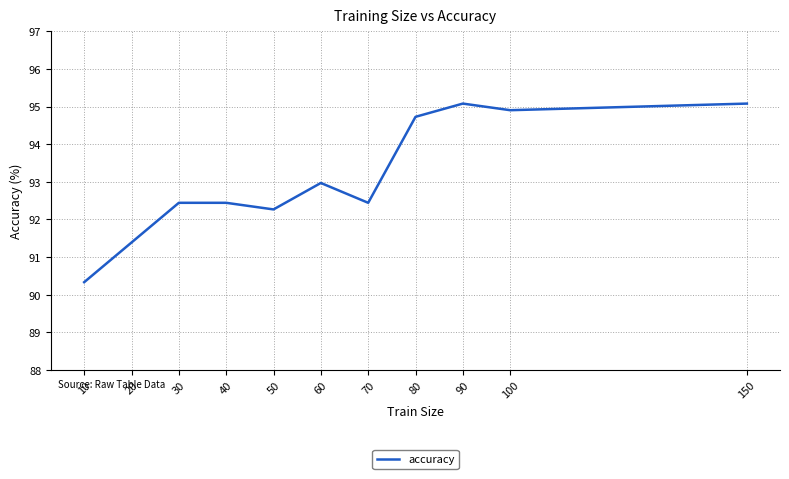

Does the chart have visible grid lines?

Yes